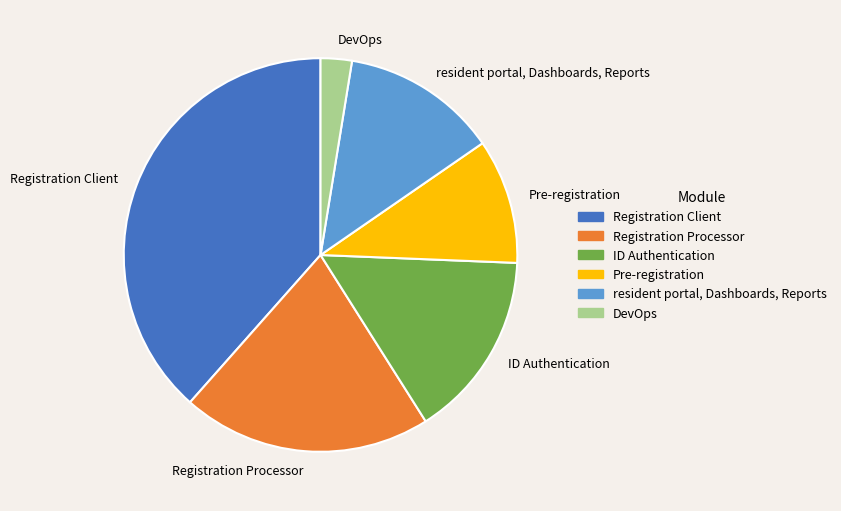

Approximately how many times larger is the value at Registration Client compared to DevOps?

15.0